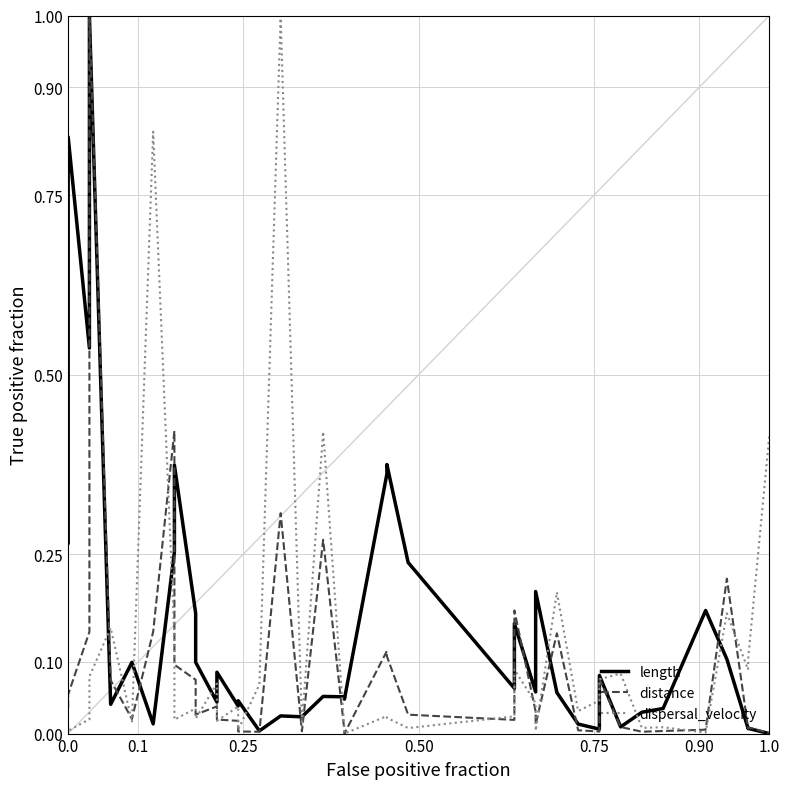

How many interior local peaks does the length series have?

14